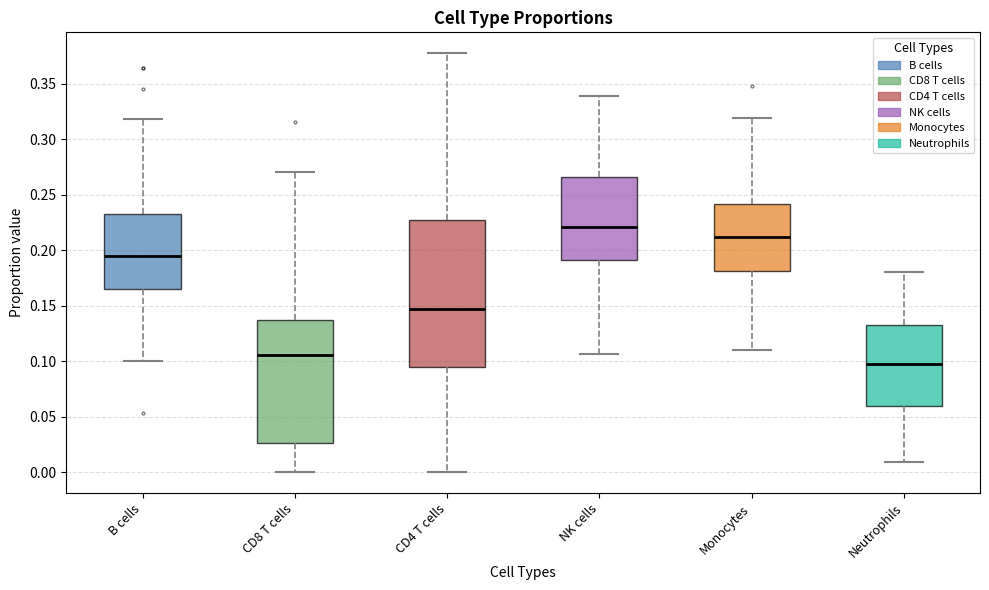

Reading left to right, transcribe this box plot: for each box, give where its median line is, the range the box spans, and where its two whiskers end, as read against the y-axis. The values are not printed on the chart, so give them approximately, as read against the axis.

B cells: median 0.195, box 0.165 to 0.230, whiskers 0.100 to 0.320
CD8 T cells: median 0.105, box 0.025 to 0.135, whiskers 0.000 to 0.270
CD4 T cells: median 0.145, box 0.095 to 0.225, whiskers 0.000 to 0.375
NK cells: median 0.220, box 0.190 to 0.265, whiskers 0.105 to 0.340
Monocytes: median 0.210, box 0.180 to 0.240, whiskers 0.110 to 0.320
Neutrophils: median 0.095, box 0.060 to 0.135, whiskers 0.010 to 0.180